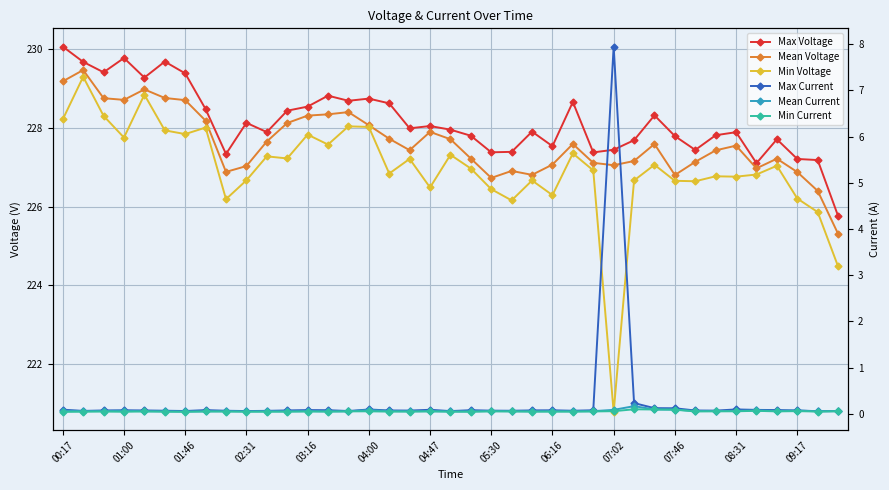

How many distinct data groups are displayed?

6